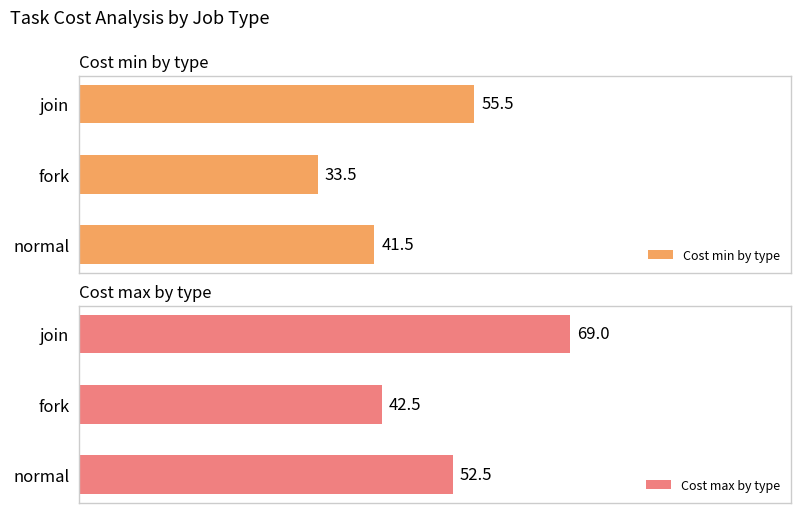

What are all the series names shown in the legend?

Cost min by type, Cost max by type